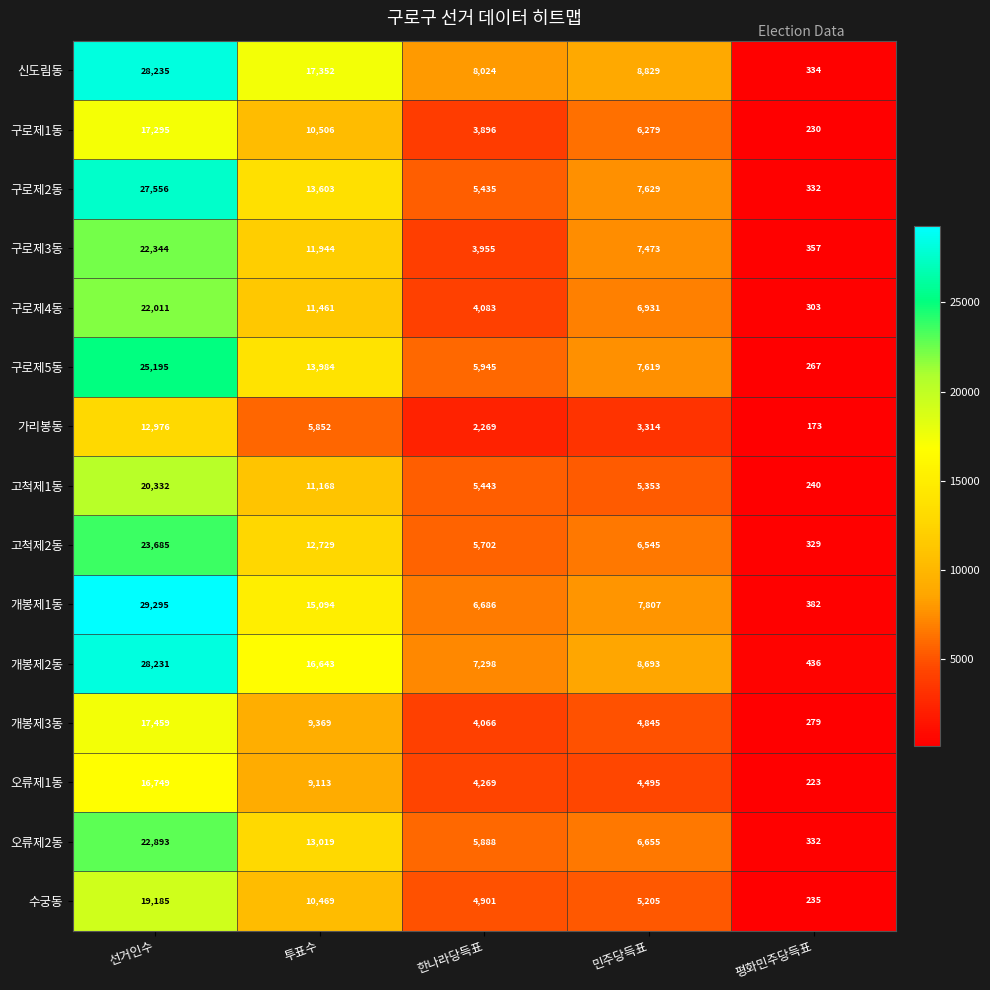

How many series are shown in this chart?

15